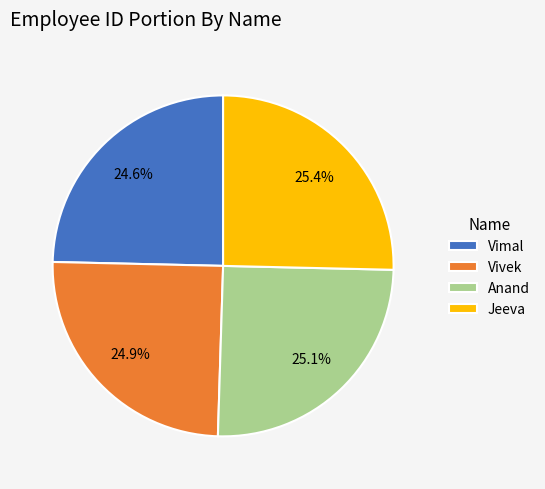

How many segments does this pie chart have?

4